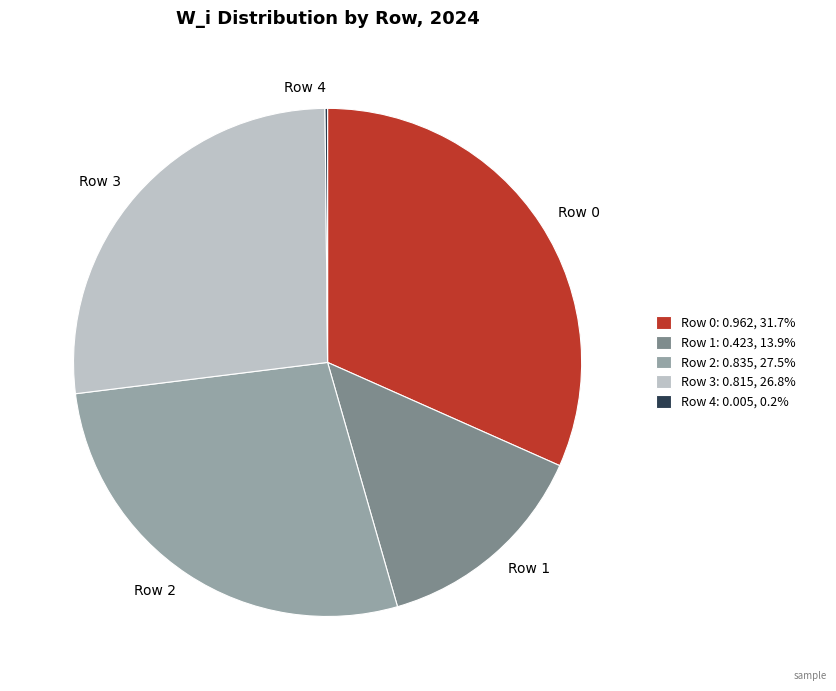

Combined, do Row 3 and Row 1 account for over 50%?

No